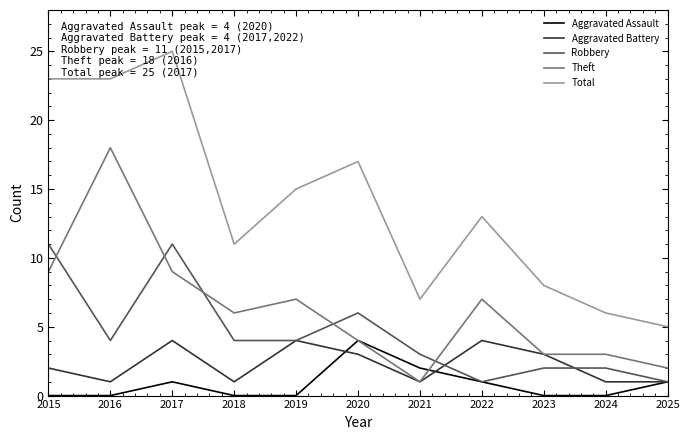

What is the total value across all series at 2018?

22